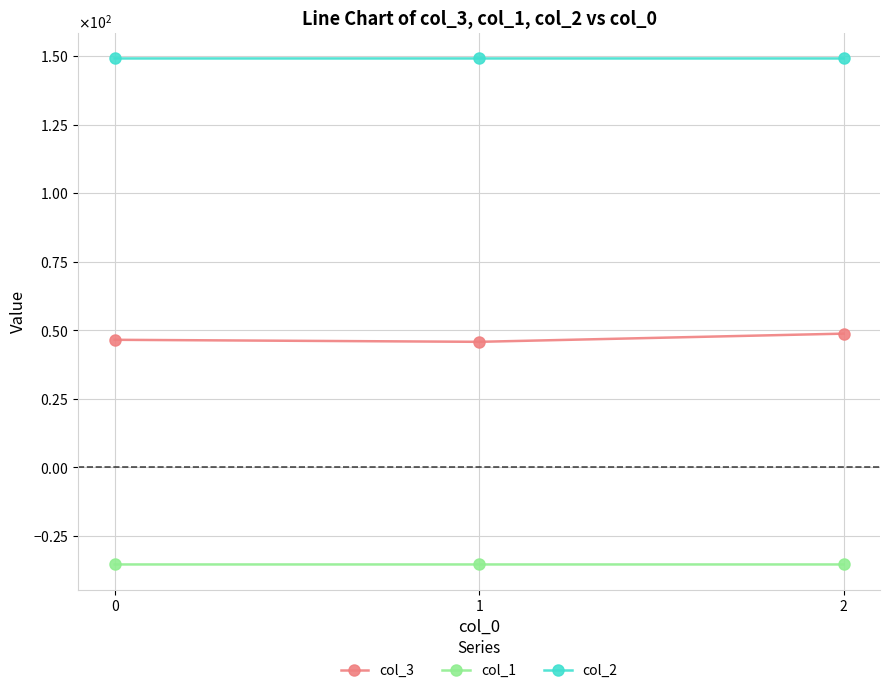

List the series in order of their peak value, lowest first.

col_1, col_3, col_2